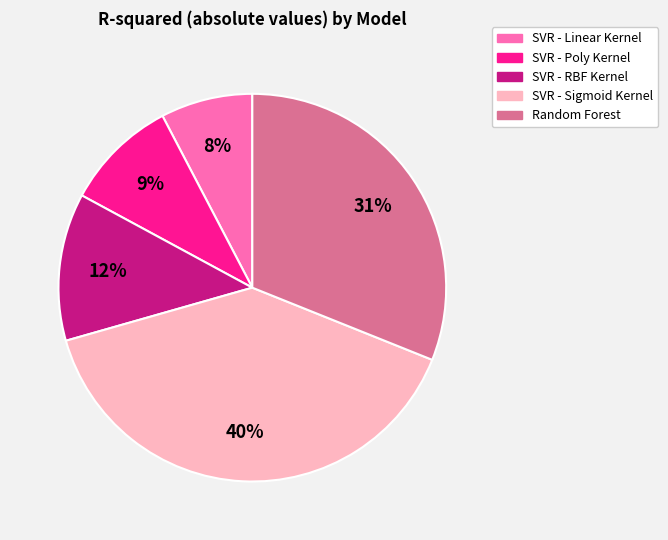

Which slice is the largest?

SVR - Sigmoid Kernel